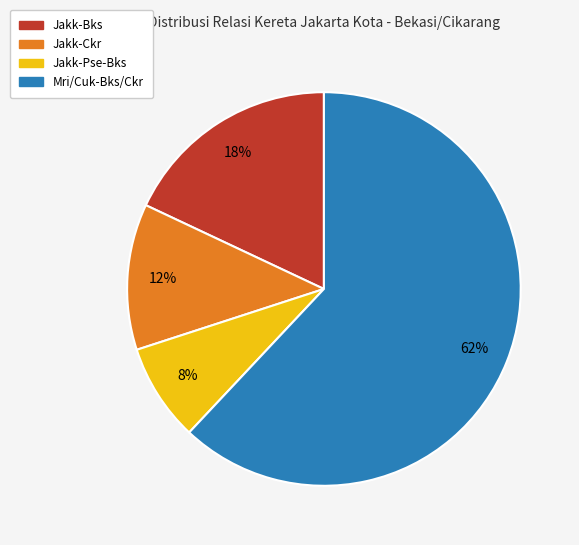

To the nearest percent, what is the difference between the largest and smallest slice percentages?

54%